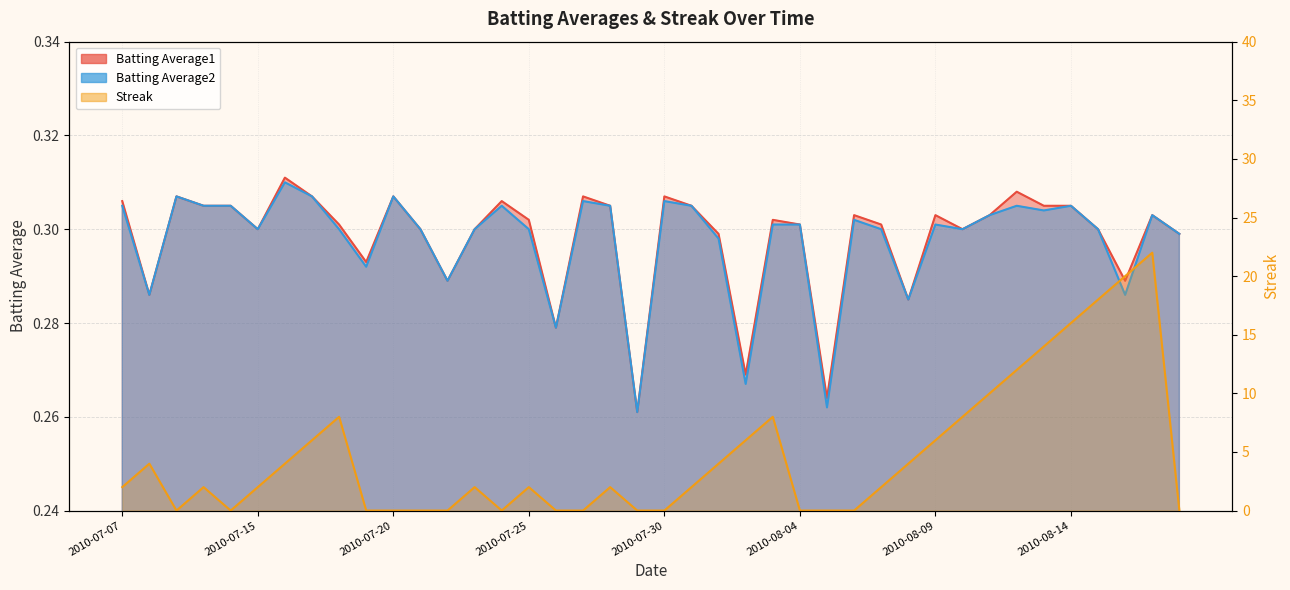

How many lines are shown in the chart?

3